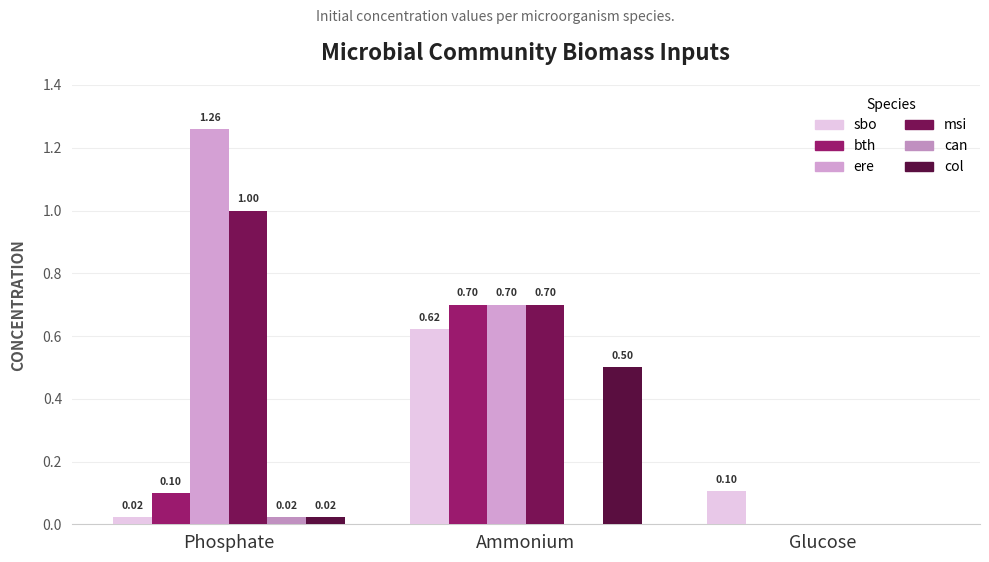

What is the greatest value displayed?

1.3